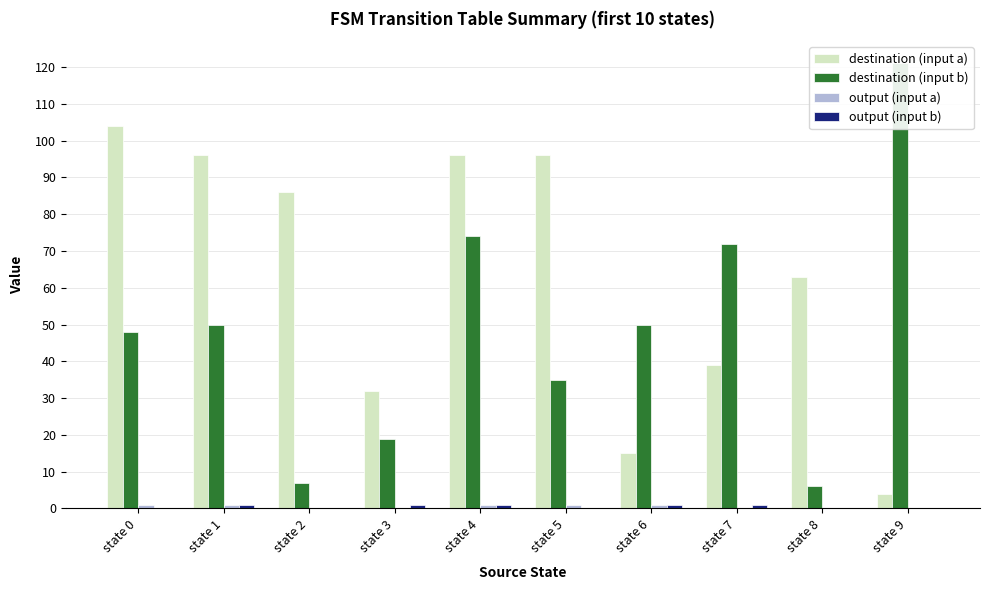

Where is destination (input a) nearest to the value 54?

state 8